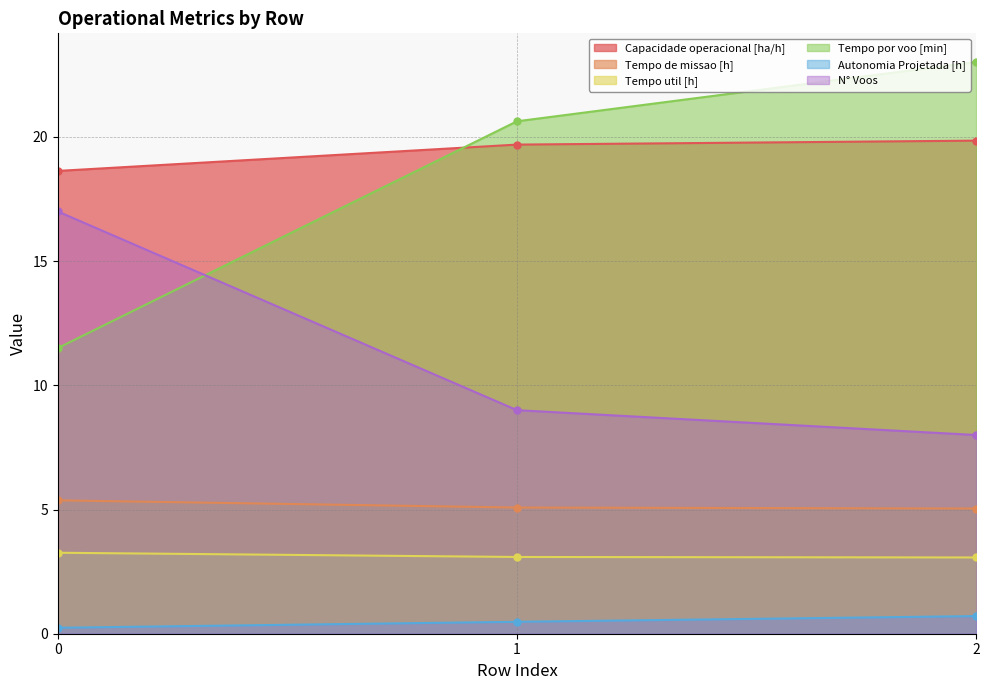

True or false: Tempo por voo [min] has a value of 20.6 at 1.

True